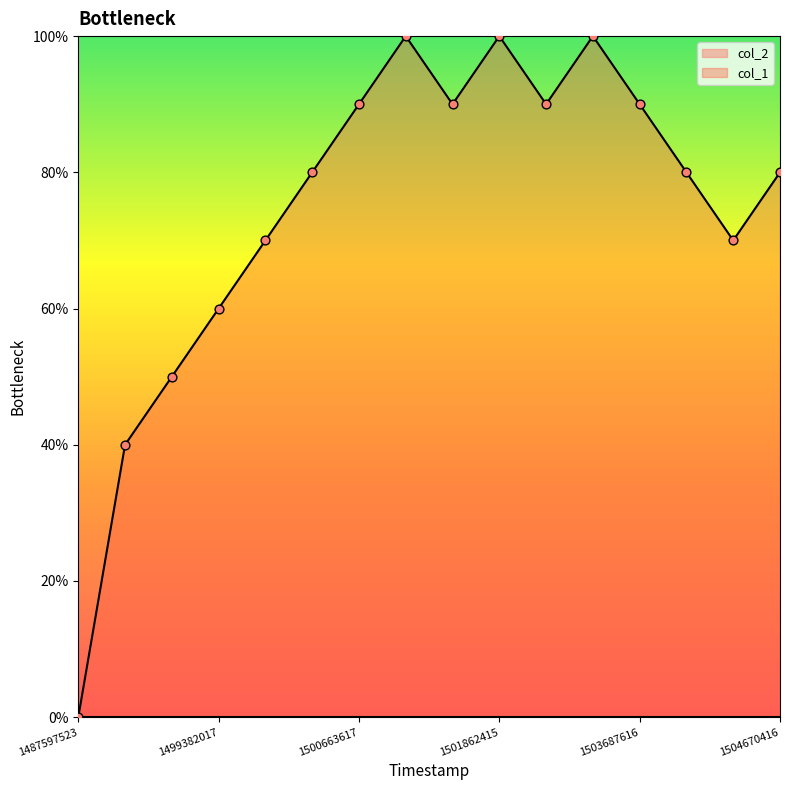

What is the ratio of the value at 1500580816 to the value at 1491426016?

1.6